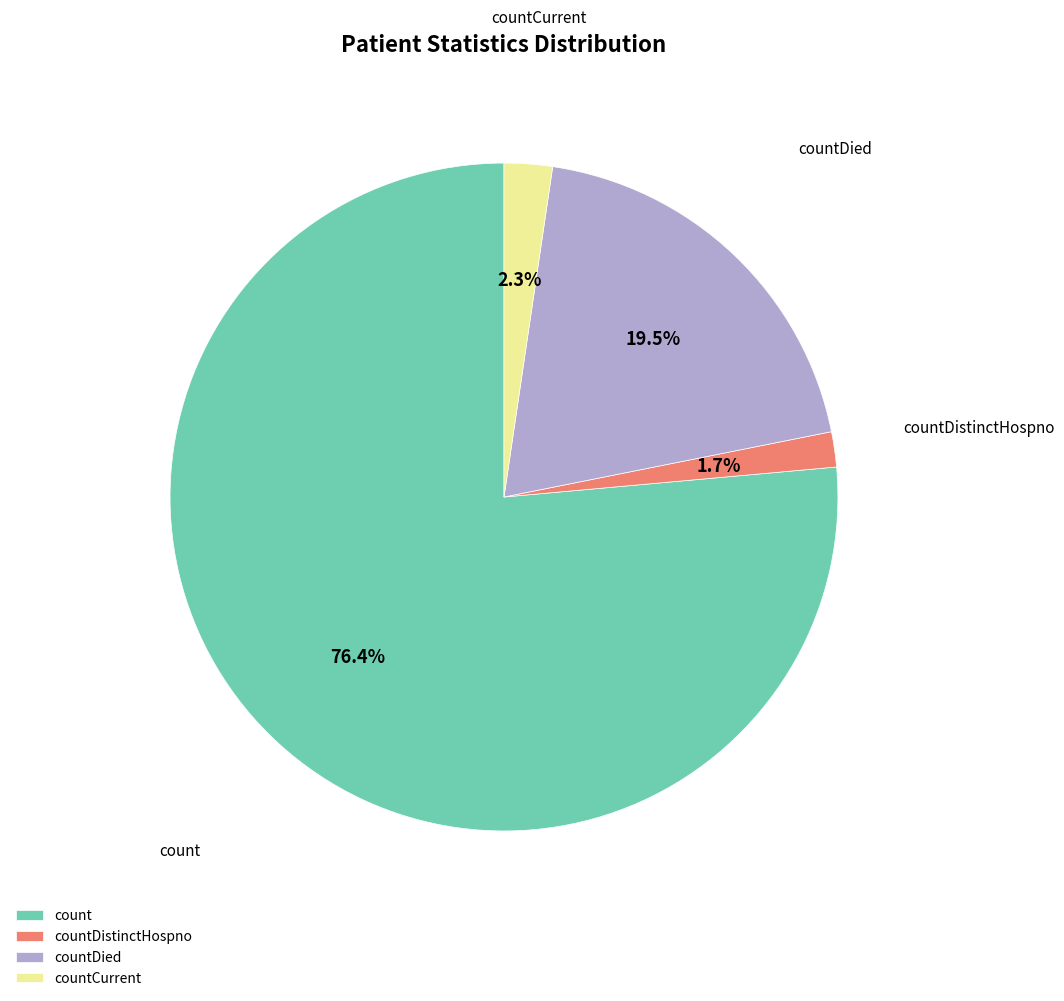

To the nearest percent, what portion does countCurrent represent?

2%